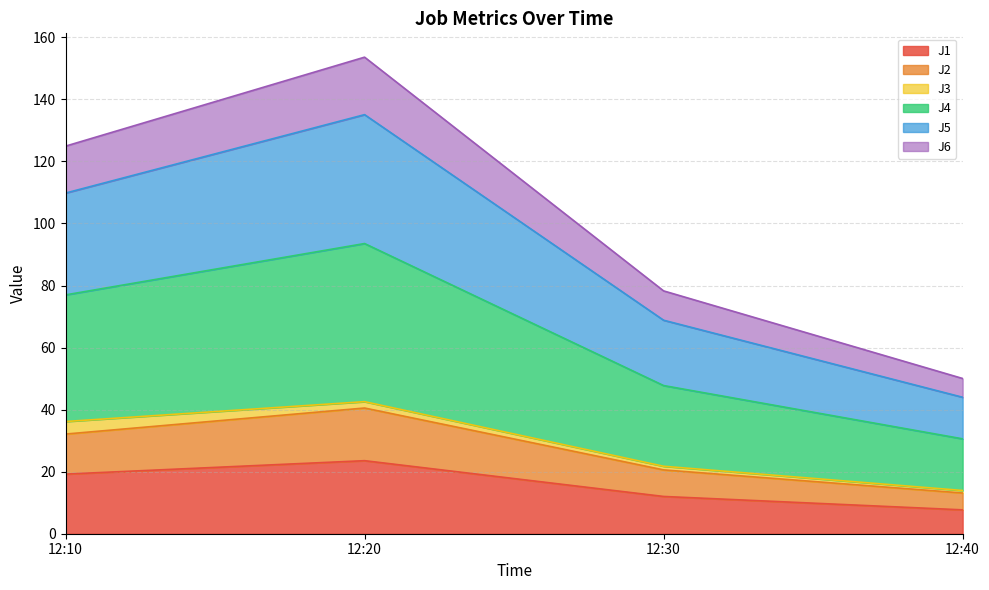

Does the chart have visible grid lines?

Yes